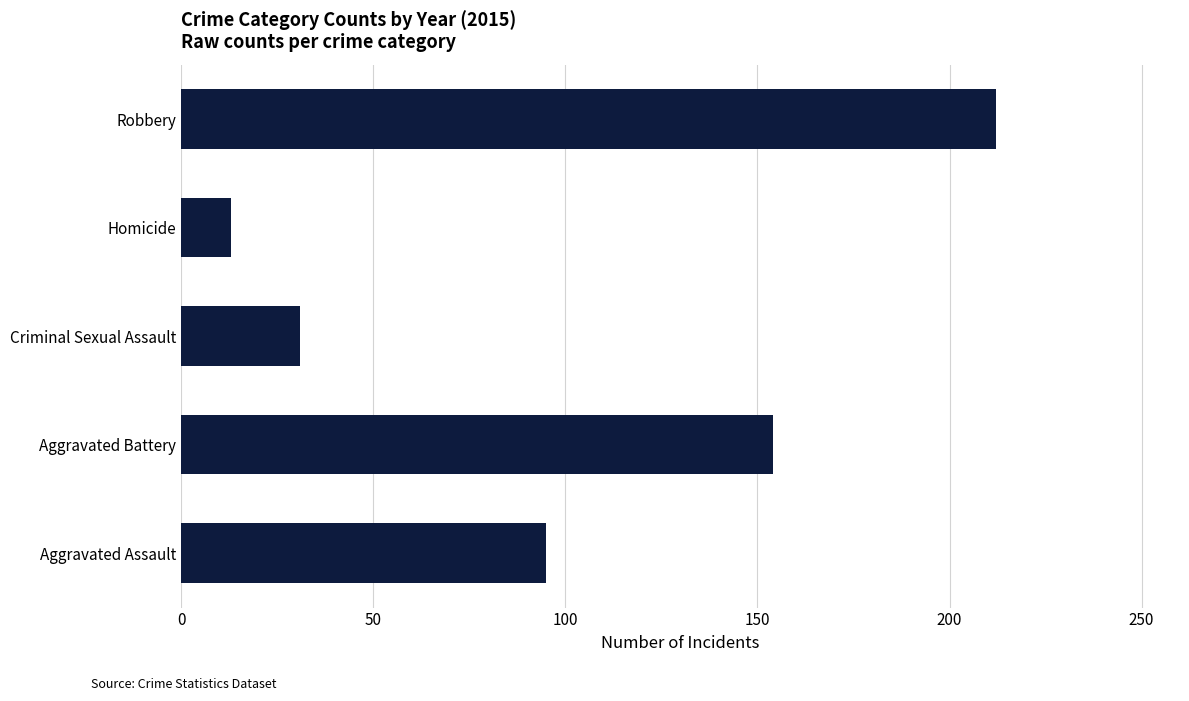

What is the difference between the values at Aggravated Assault and Robbery?

117